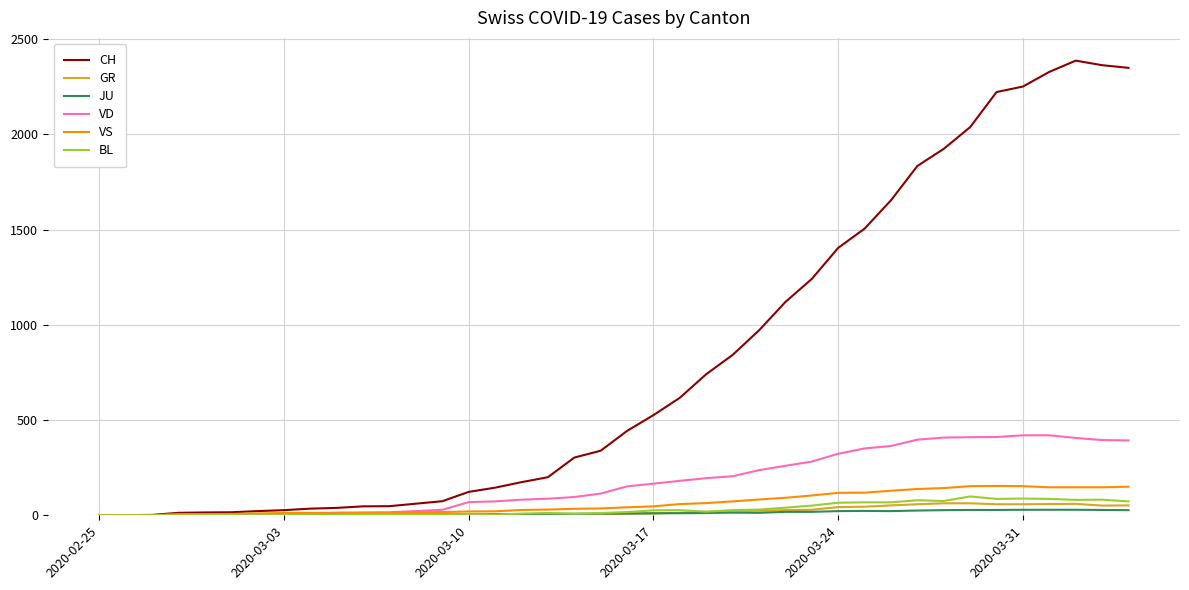

What is the average value of the CH series?

811